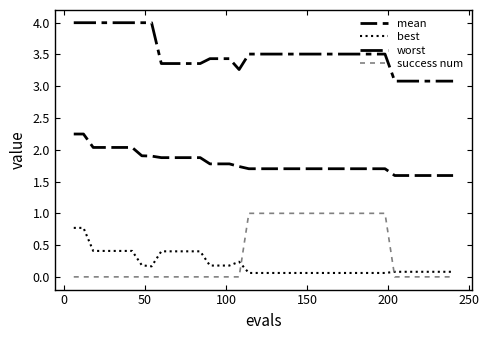

What is the difference between the second highest and second lowest values in the worst series?

0.9